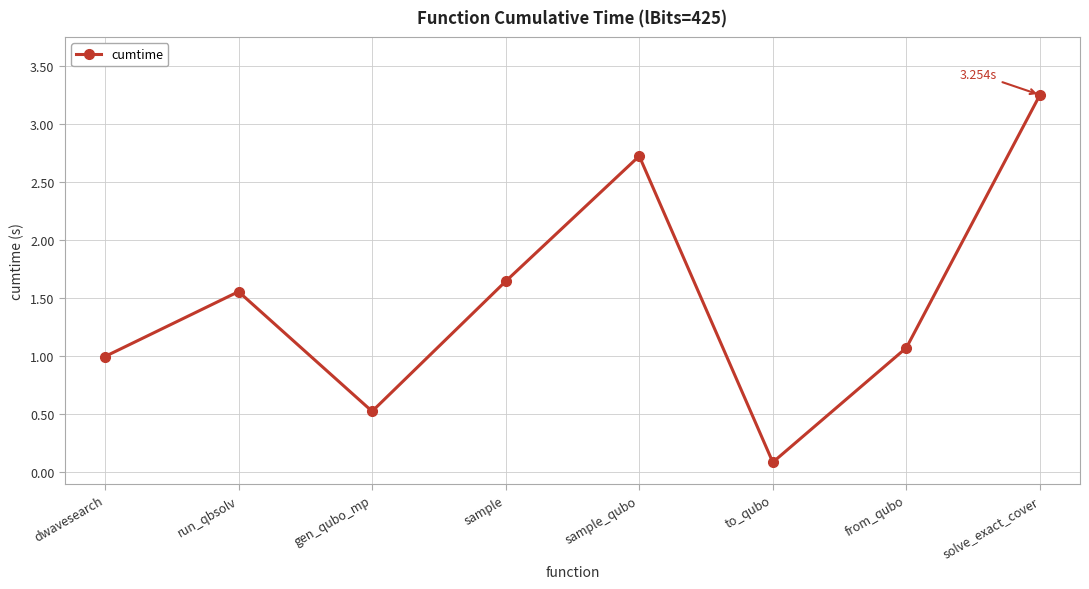

Approximately how many times larger is the value at dwavesearch compared to from_qubo?

0.9